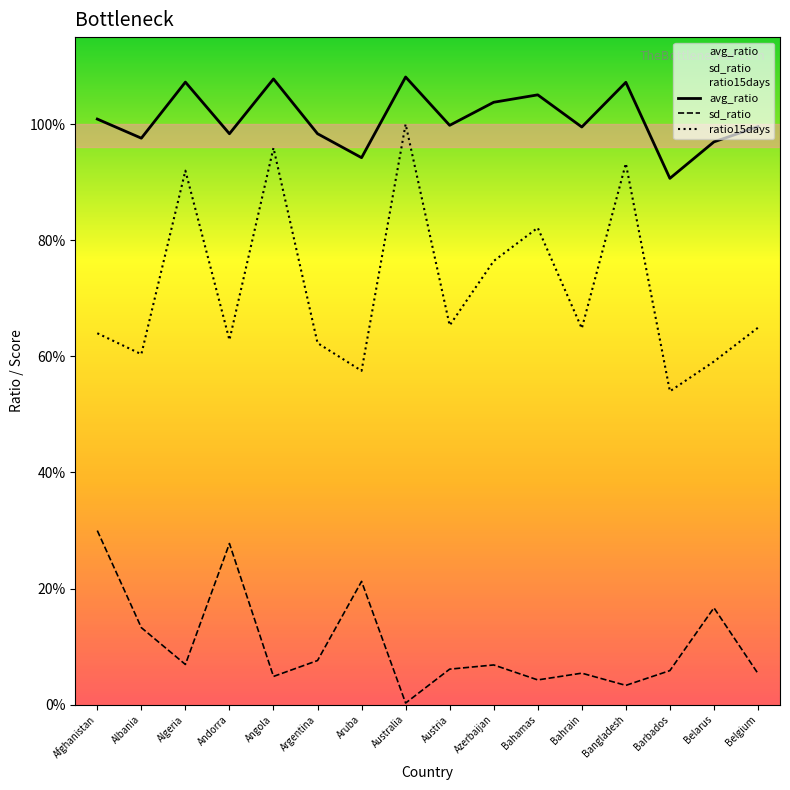

Where is the first local maximum for ratio15days?

Algeria